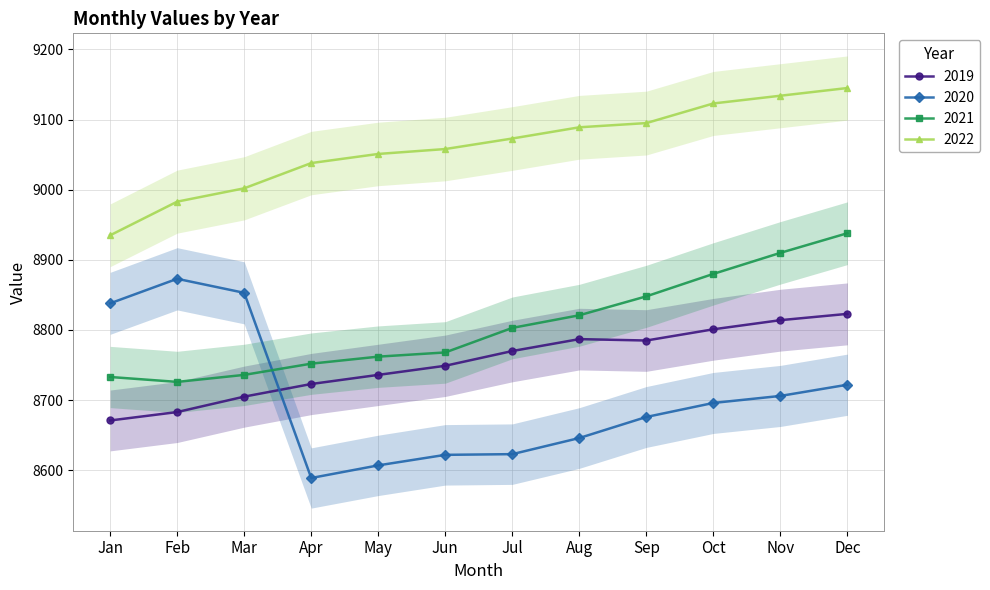

What is the difference between the second highest and minimum values in the 2021 series?

184